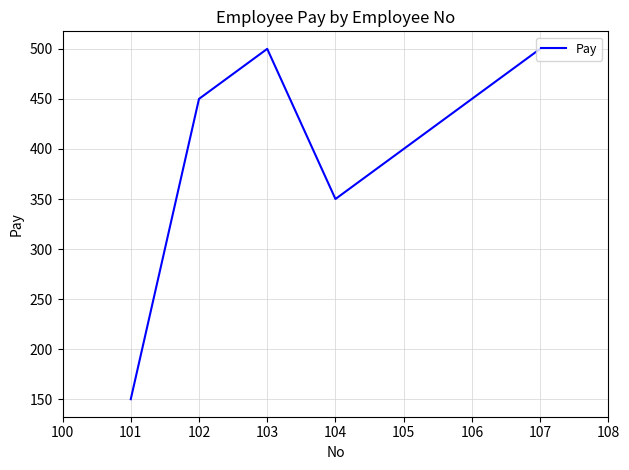

True or false: the data shows 500 at 107.

True